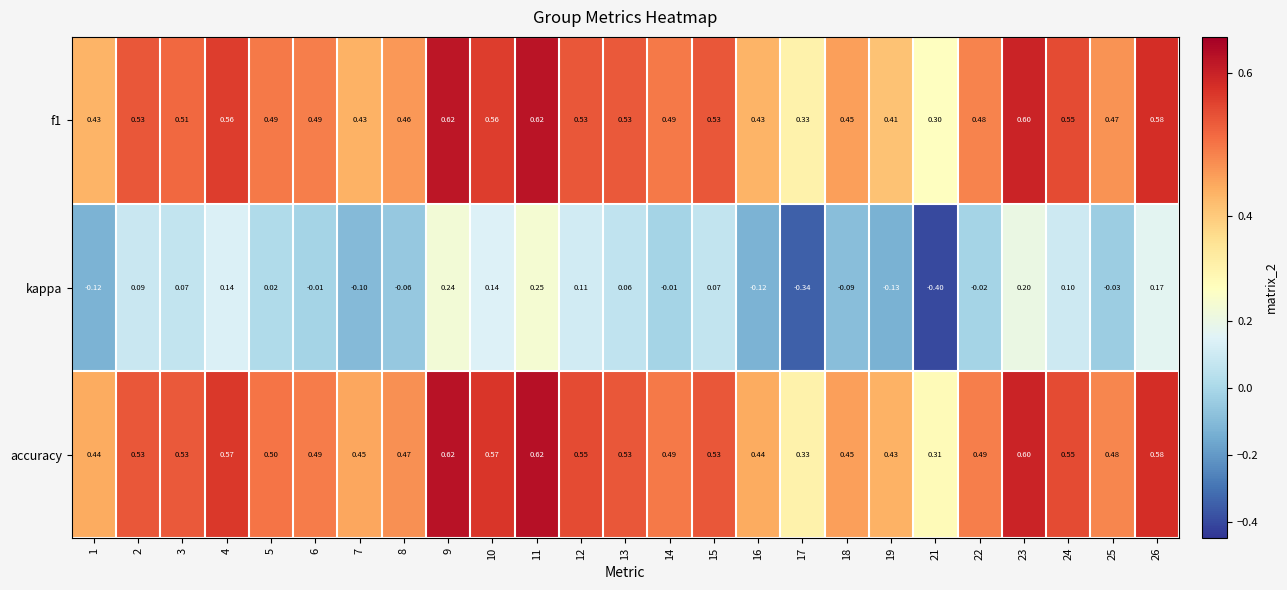

Between 6 and 26, which series saw the biggest shift?

kappa